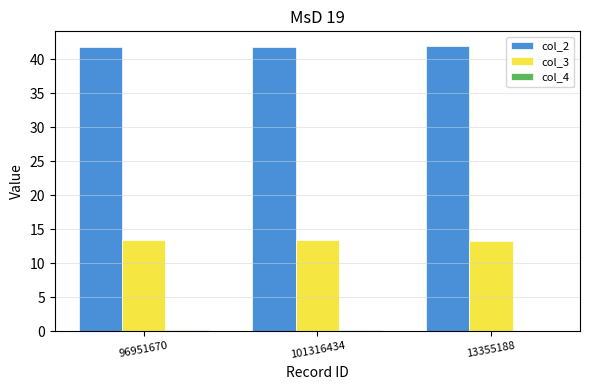

The col_3 series shows 3.1 at 13355188. True or false?

False